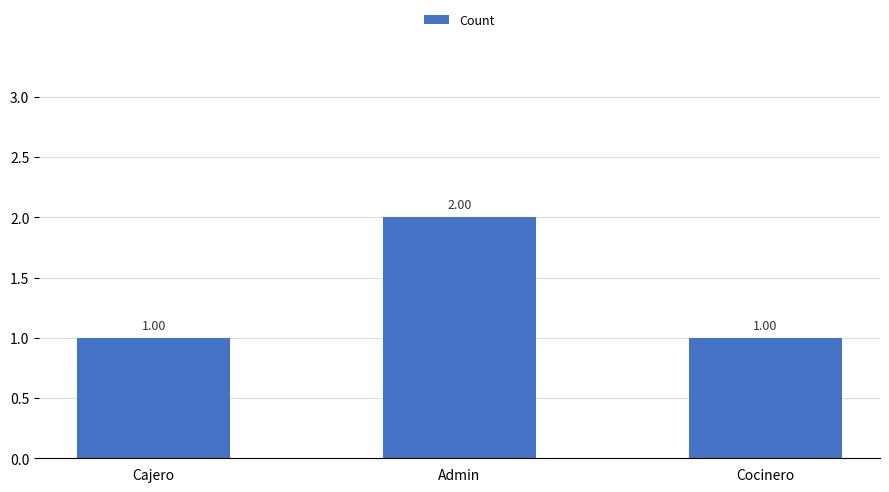

What is the greatest value displayed?

2